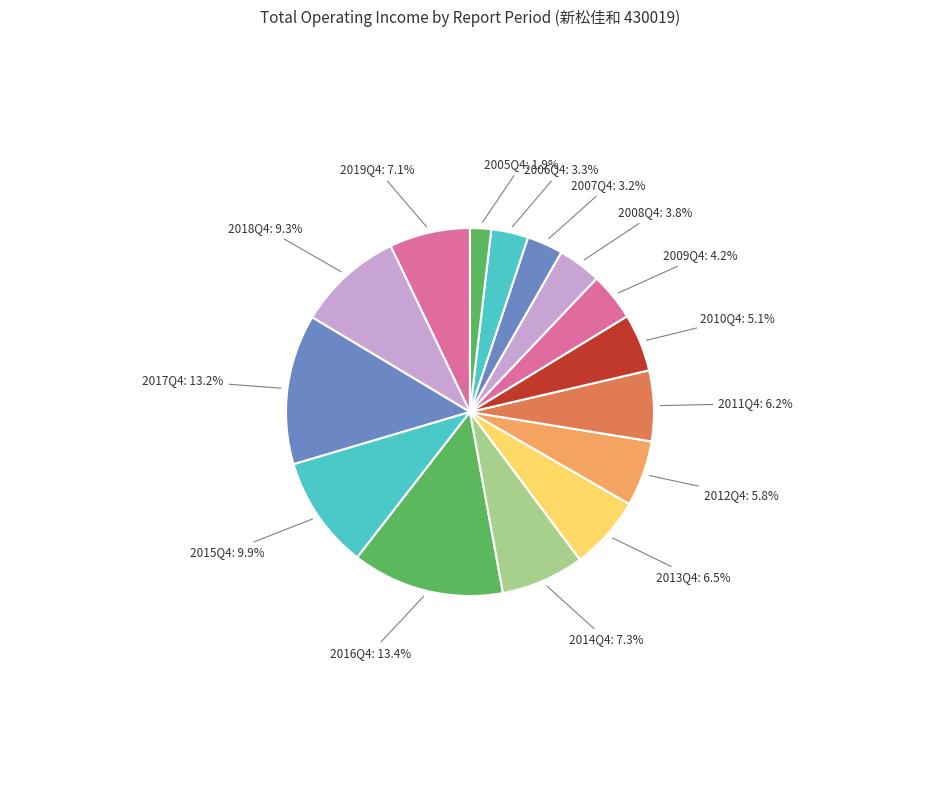

How many segments does this pie chart have?

15